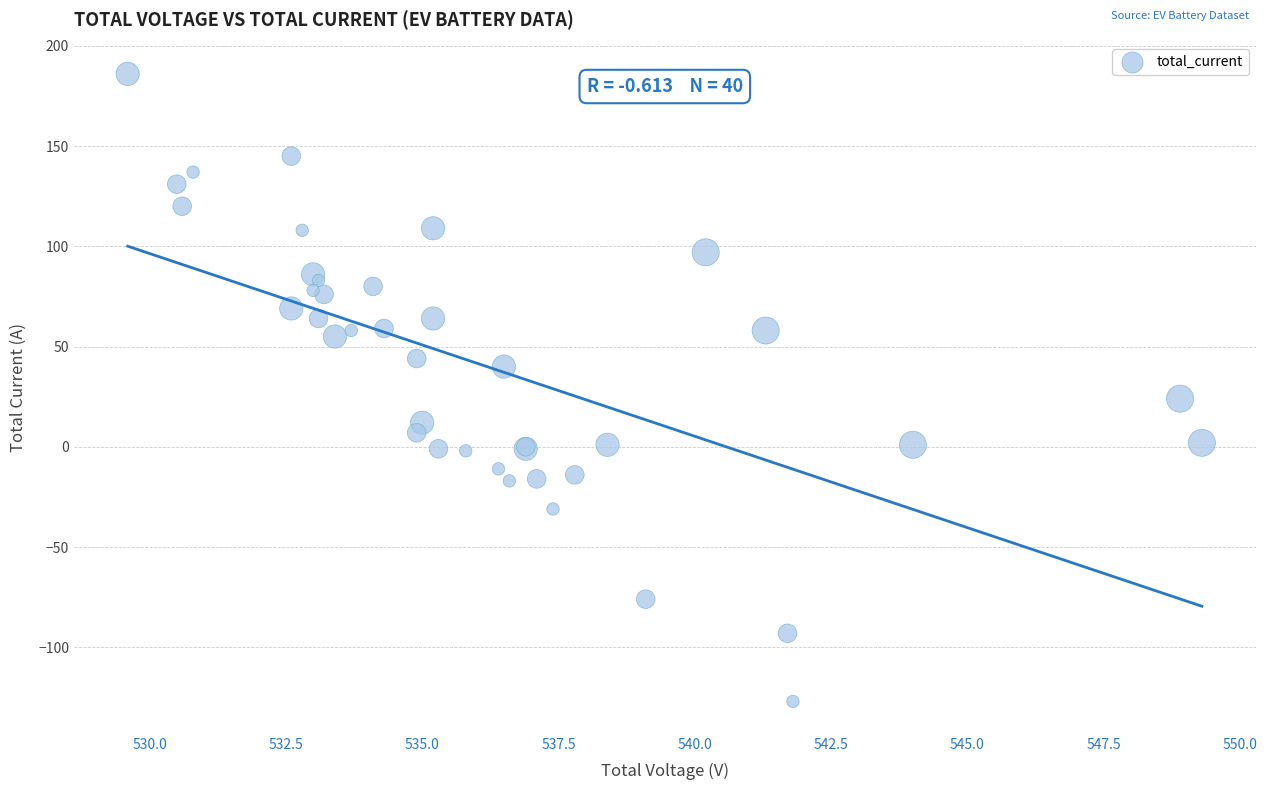

What Y value in the scatter plot is closest to 29?

24